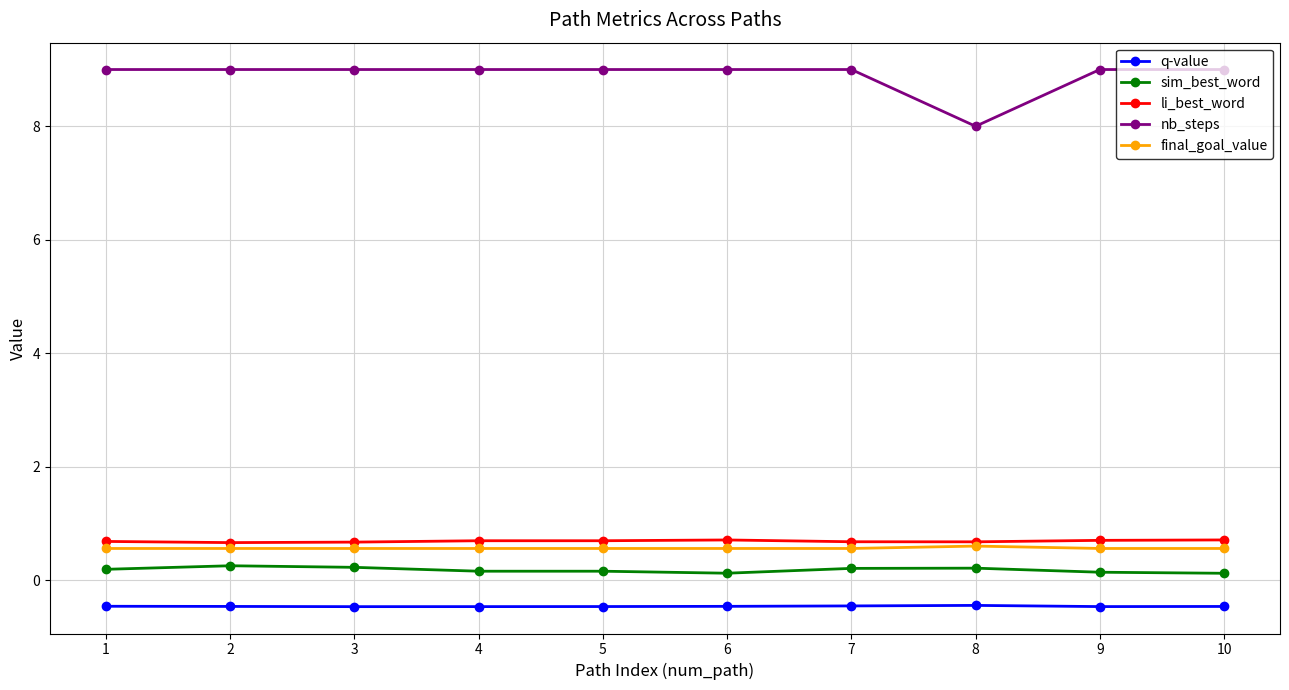

What are all the series names shown in the legend?

q-value, sim_best_word, li_best_word, nb_steps, final_goal_value